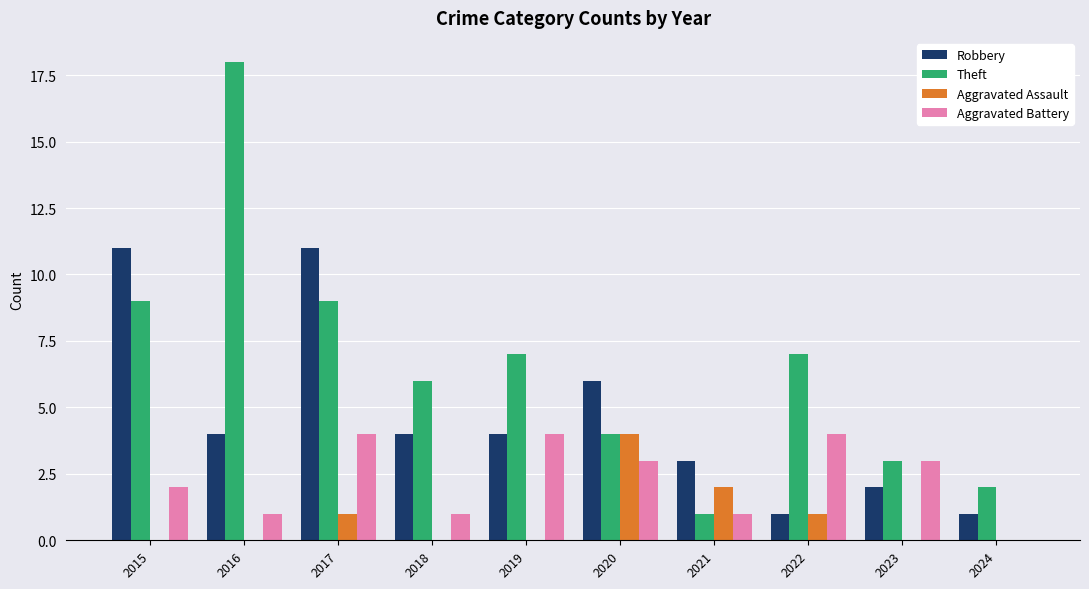

What is the maximum value for Robbery?

11